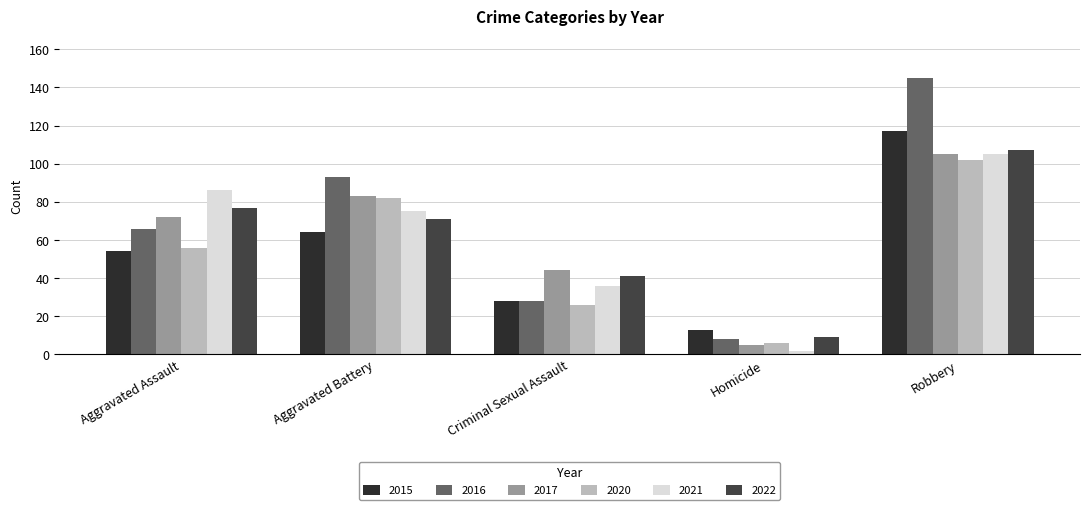

What is the difference between the second highest and second lowest values in the 2020 series?

56